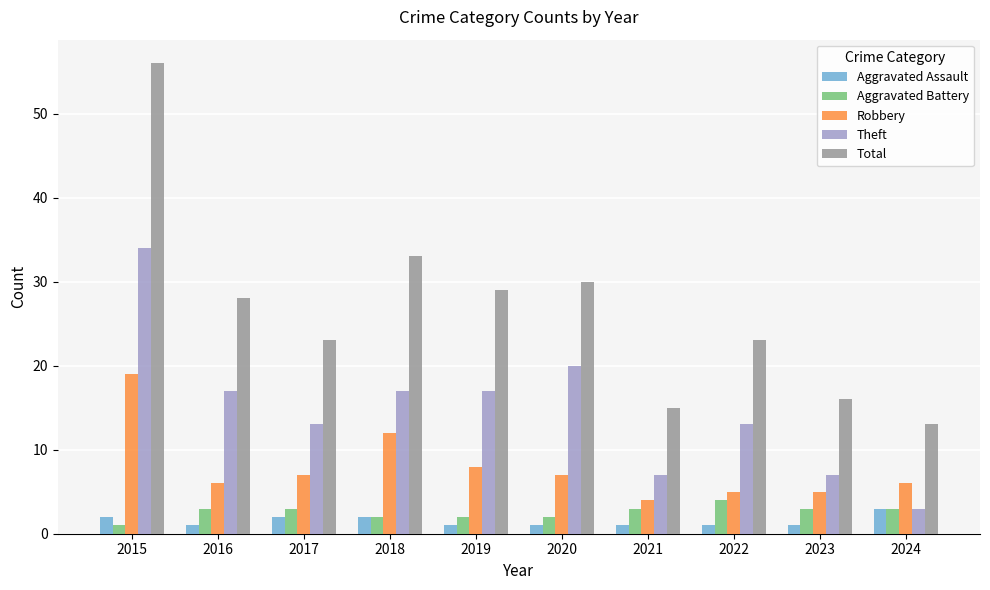

What is the spread (max minus min) of values at 2017?

21